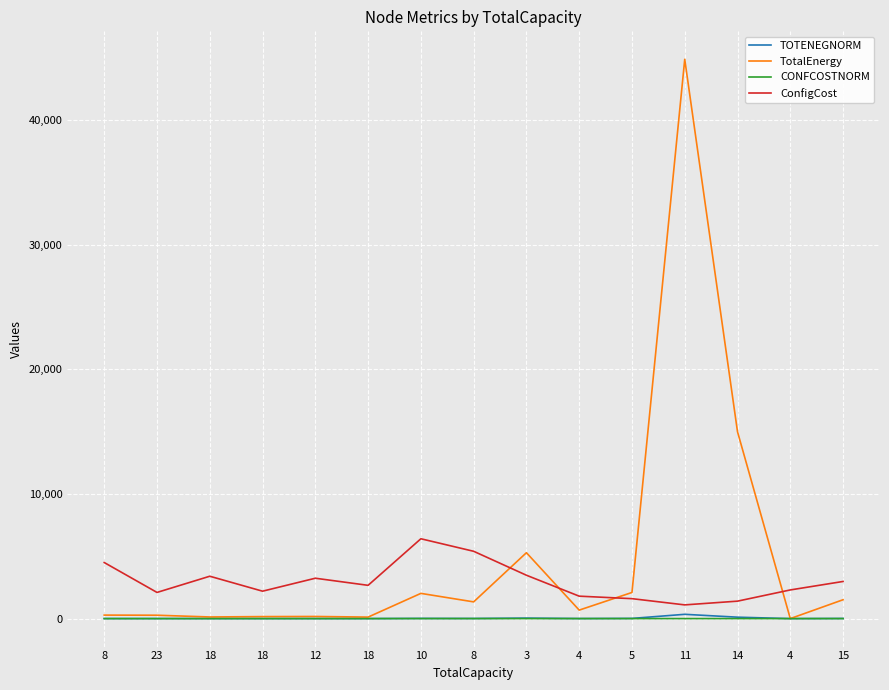

Reading left to right, extract all data points from this chart.

TOTENEGNORM: 0.1	0.0	-1.1	-0.8	-0.8	-1.2	13.5	8.2	38.6	3.2	14.0	343.3	113.3	-2.1	9.6
TotalEnergy: 280.0	270.0	130.0	160.0	170.0	120.0	2023.7	1341.4	5288.9	680.8	2096.4	44895.0	14996.3	0.0	1513.5
CONFCOSTNORM: 0.7	0.0	0.4	0.0	0.3	0.2	1.3	1.0	0.4	-0.1	-0.1	-0.3	-0.2	0.1	0.3
ConfigCost: 4500.0	2100.0	3400.0	2200.0	3240.0	2670.0	6408.0	5403.0	3480.0	1800.0	1600.0	1100.0	1400.0	2300.0	2980.0